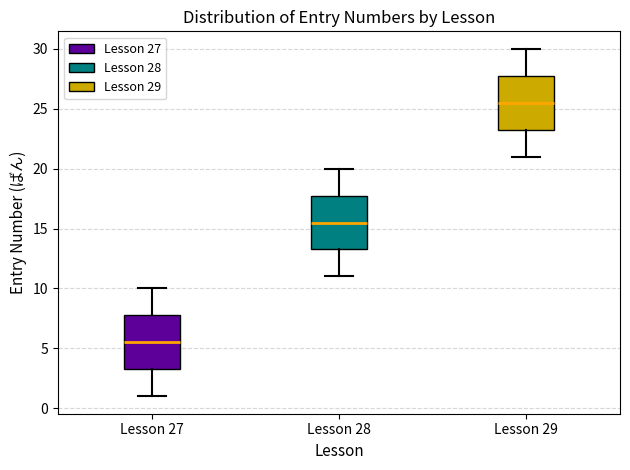

Reading left to right, transcribe this box plot: for each box, give where its median line is, the range the box spans, and where its two whiskers end, as read against the y-axis. The values are not printed on the chart, so give them approximately, as read against the axis.

Lesson 27: median 5.5, box 3.5 to 8.0, whiskers 1.0 to 10.0
Lesson 28: median 15.5, box 13.5 to 18.0, whiskers 11.0 to 20.0
Lesson 29: median 25.5, box 23.5 to 28.0, whiskers 21.0 to 30.0